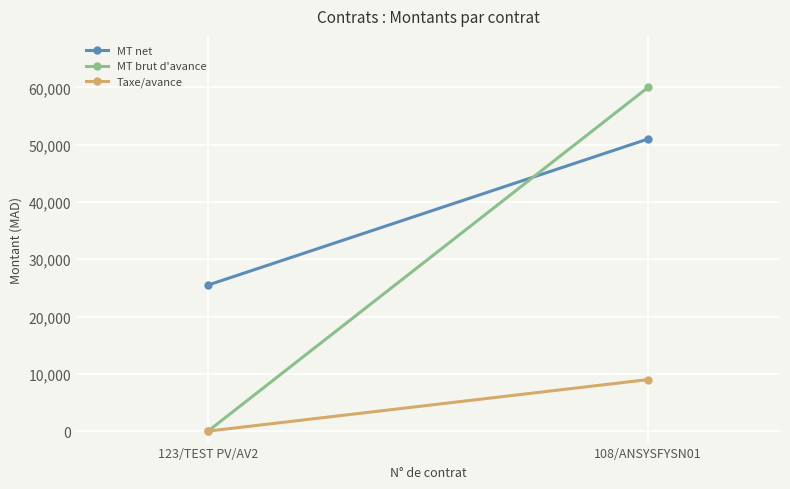

Count the number of data series in this chart.

3